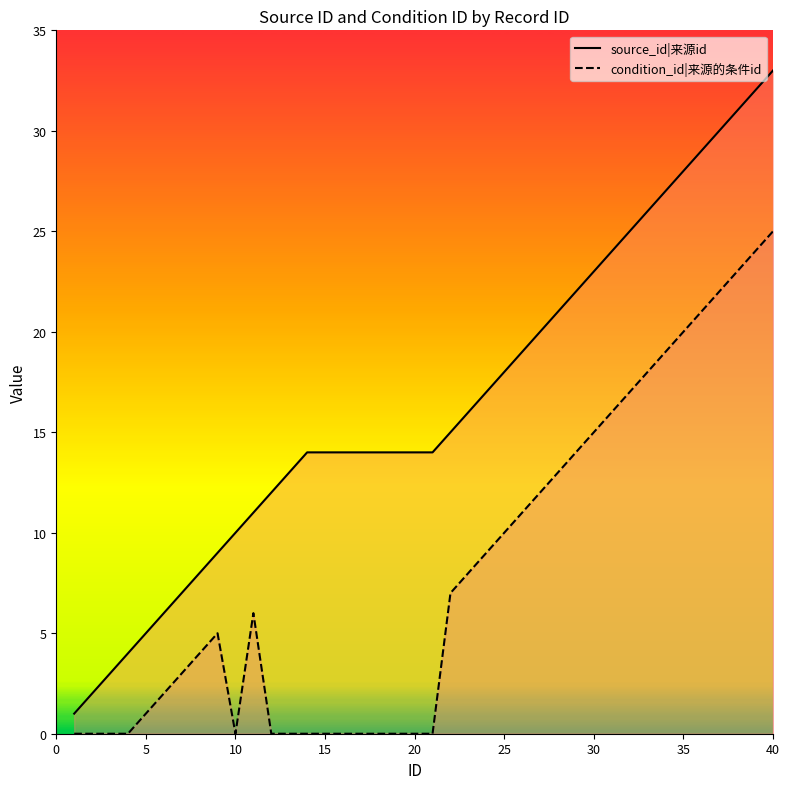

Is the value of source_id|来源id at 24 greater than the value of condition_id|来源的条件id at 26?

Yes